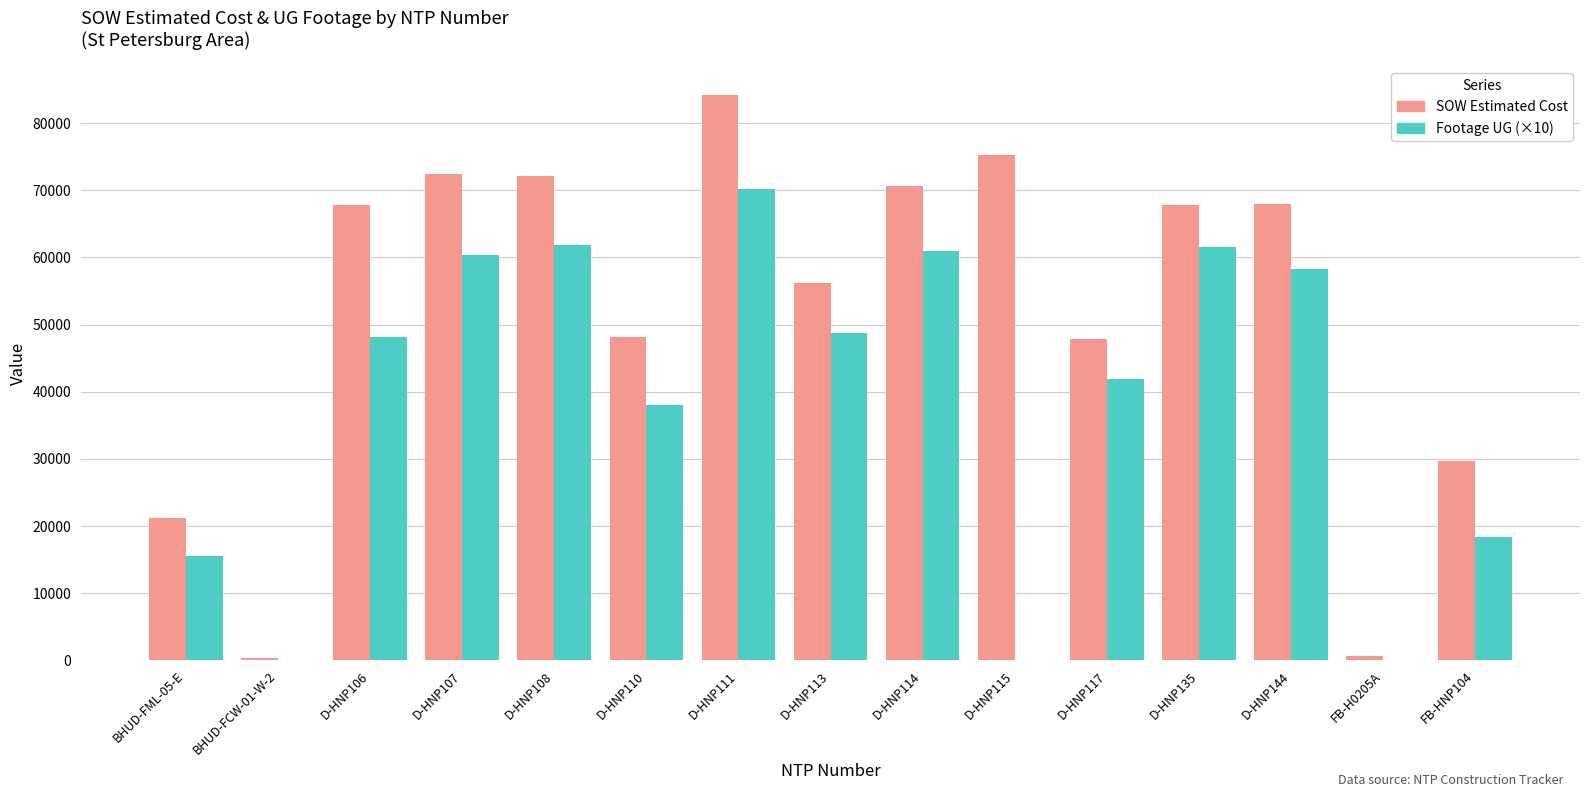

Which series has the largest total across all categories?

SOW Estimated Cost